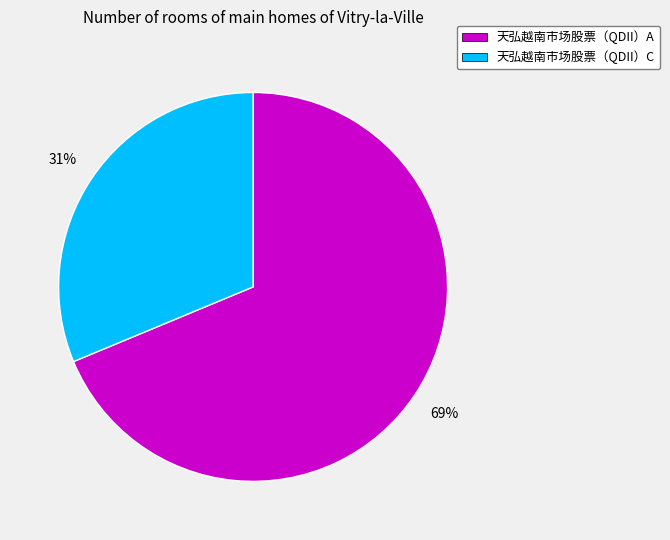

How many slices are in this pie chart?

2